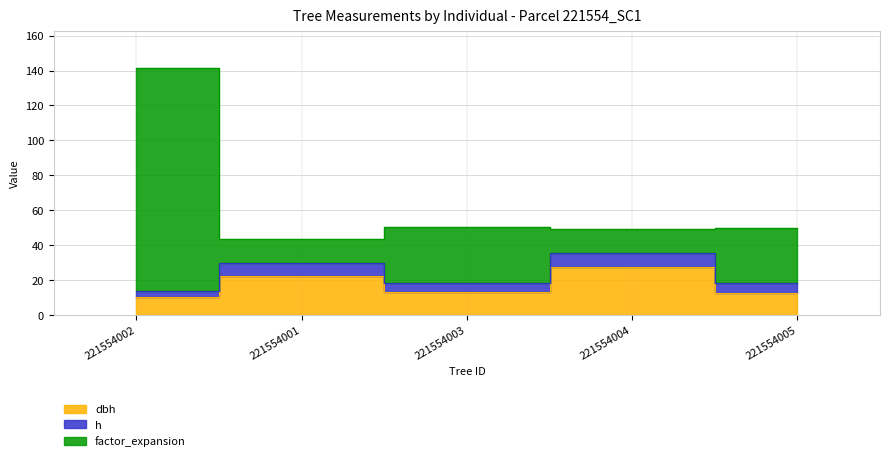

True or false: factor_expansion and dbh cross at least once.

False